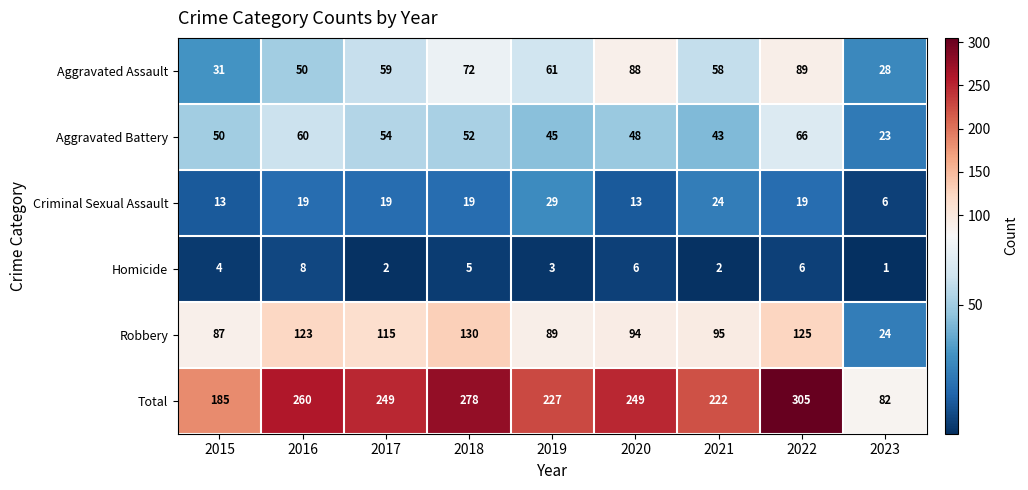

How many data points does each series have?

9